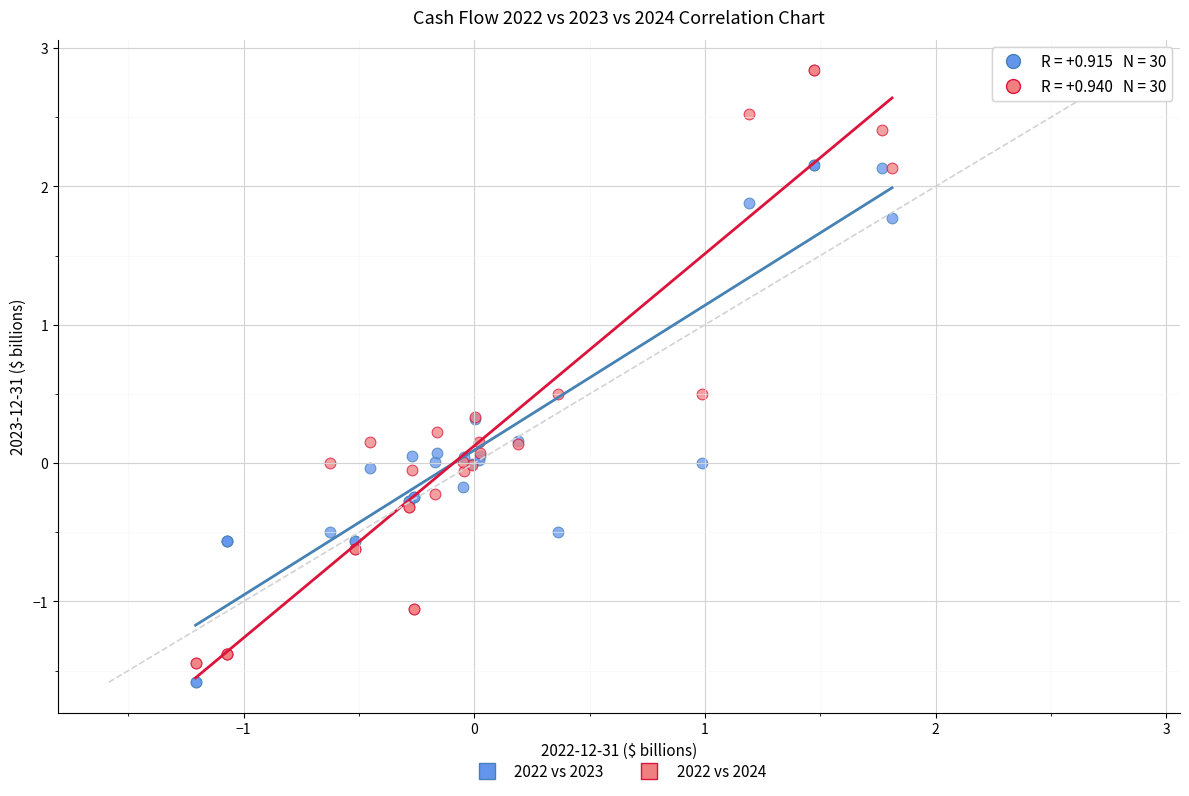

Which series contains the highest Y value?

2022 vs 2024